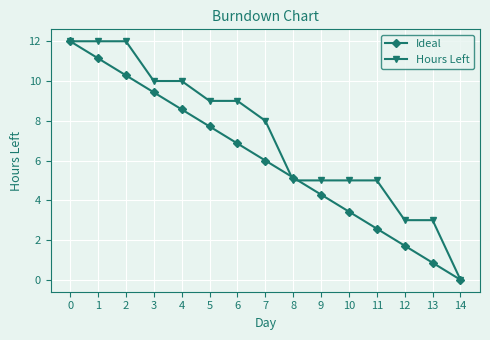

True or false: Ideal has more than 2 points higher than both neighbors.

False